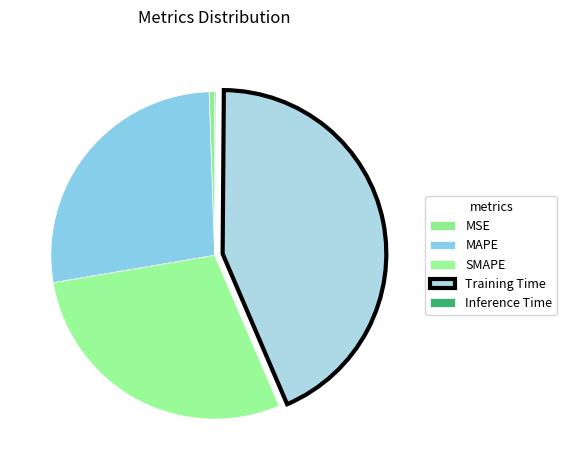

What is the largest slice in the pie chart?

Training Time